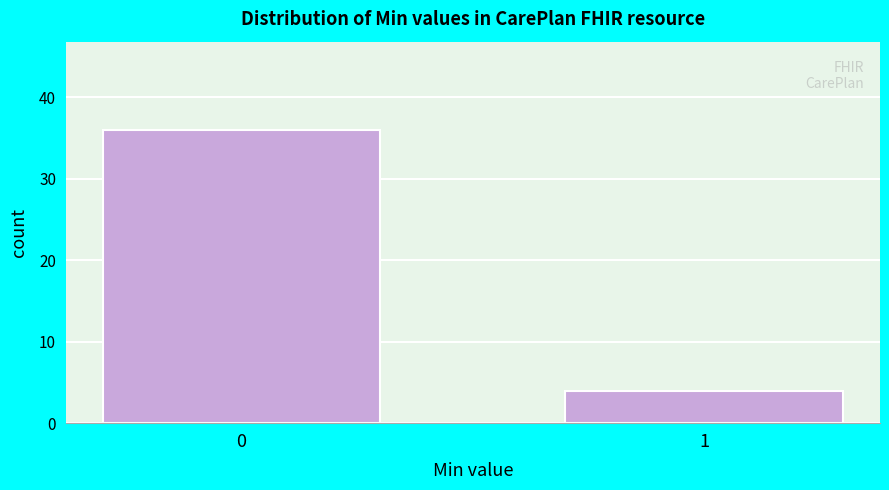

Reading left to right, list all the values displayed in this chart.

0=36	1=4